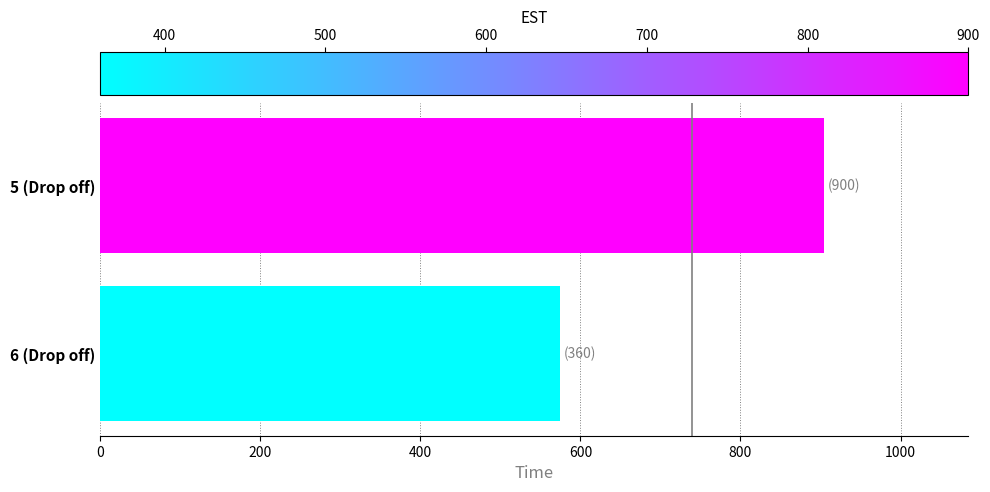

Which category has the highest value across all series?

5 (Drop off)